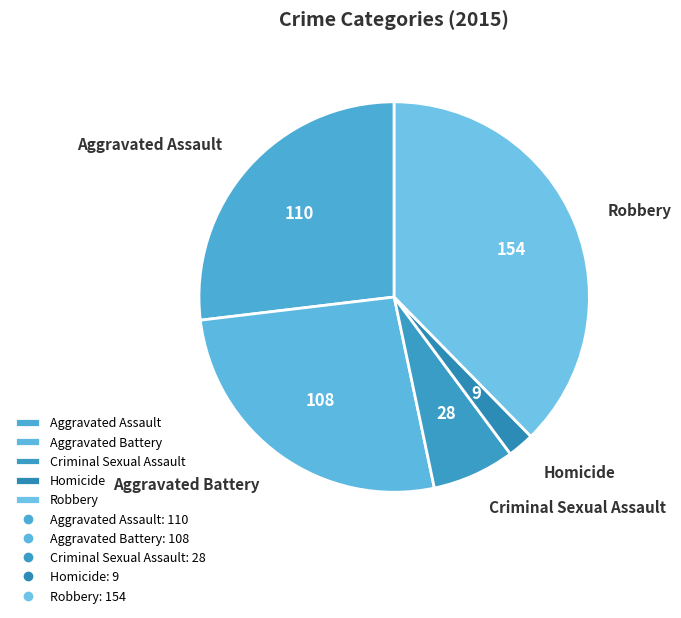

True or false: Aggravated Assault accounts for 39% of the total.

False